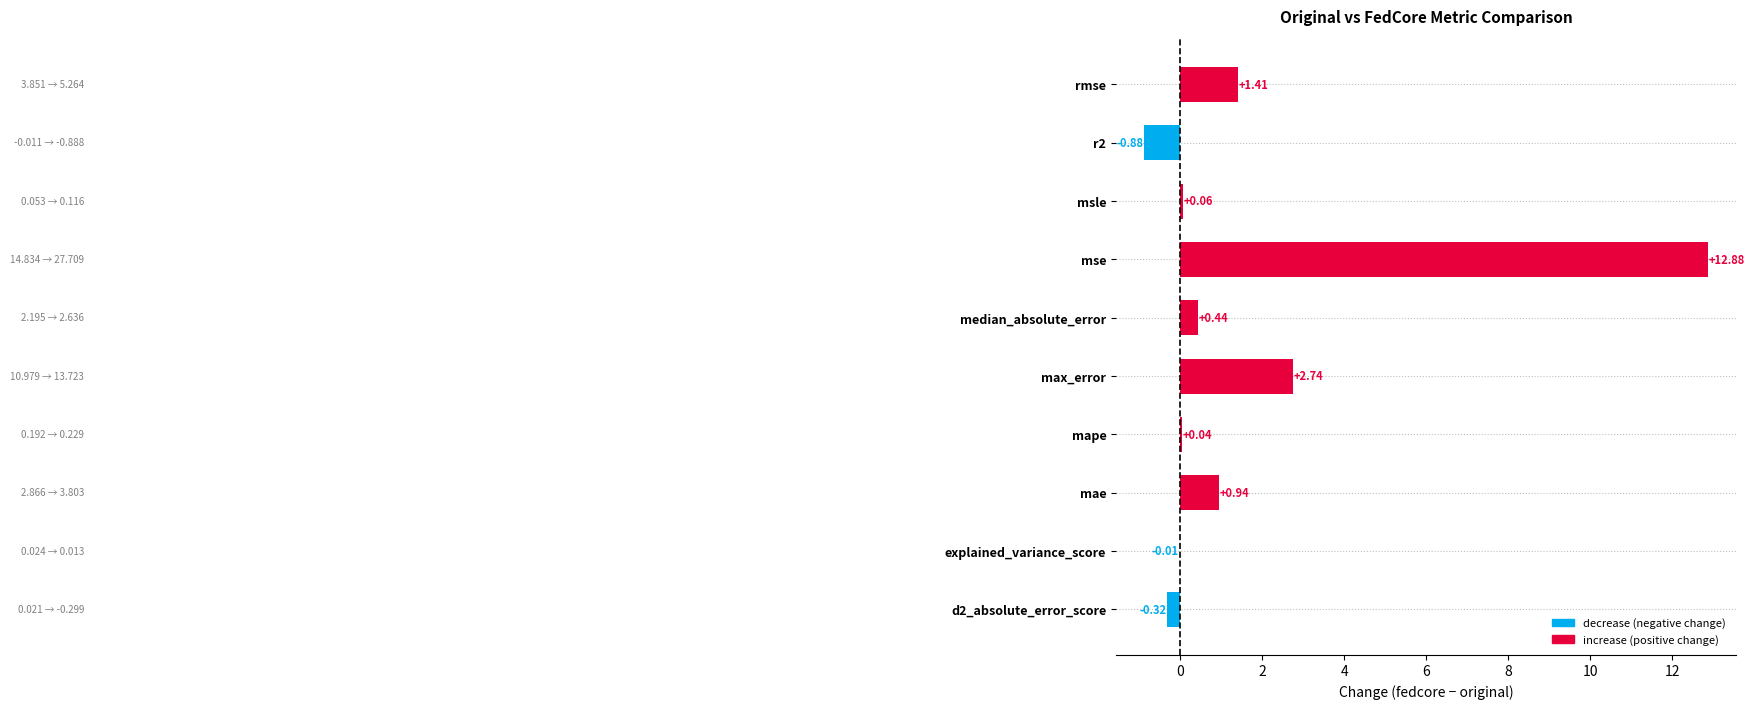

Does the chart contain stacked bars?

No